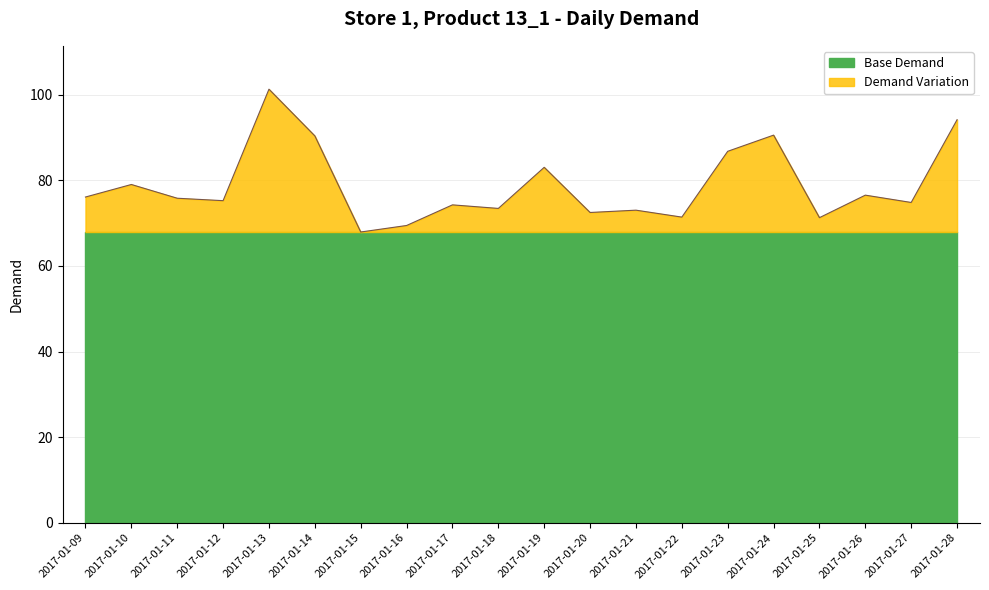

What is the sum of the values at 2017-01-20 and 2017-01-09?

148.6